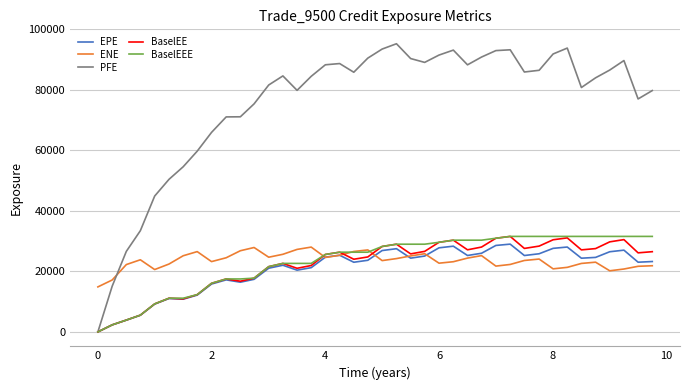

Which series has the largest total across all categories?

PFE